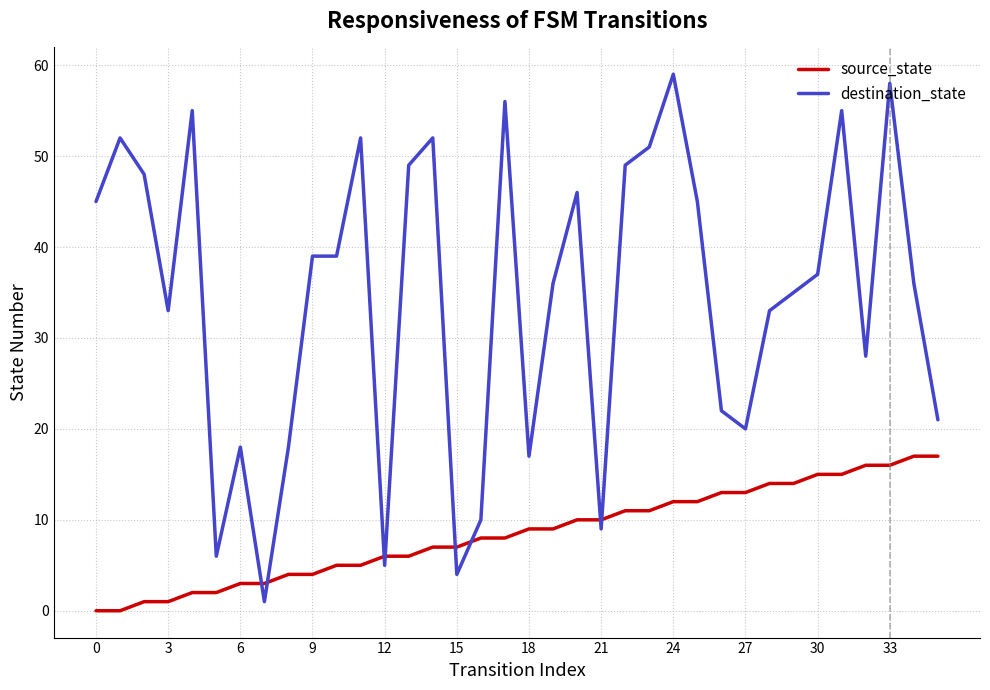

What is the maximum value shown in the chart?

59